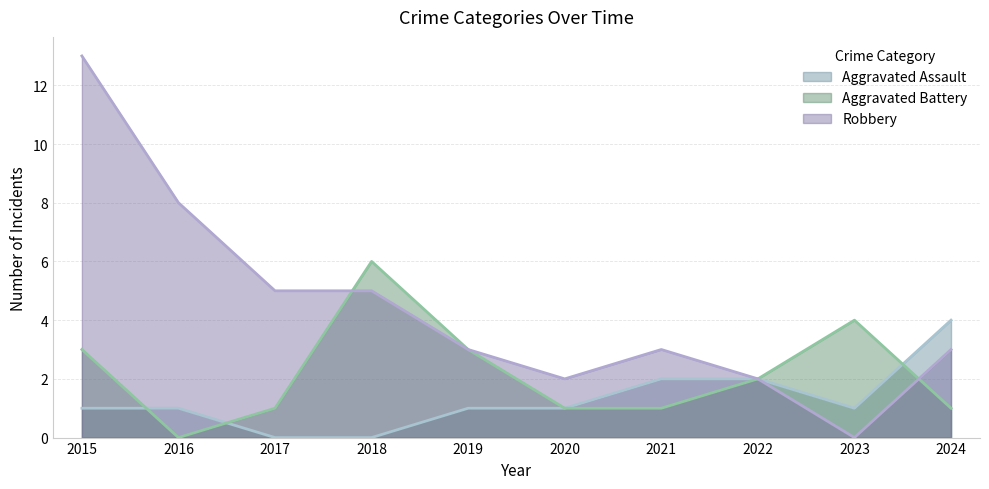

Which category has the lowest value in the Robbery series?

2023